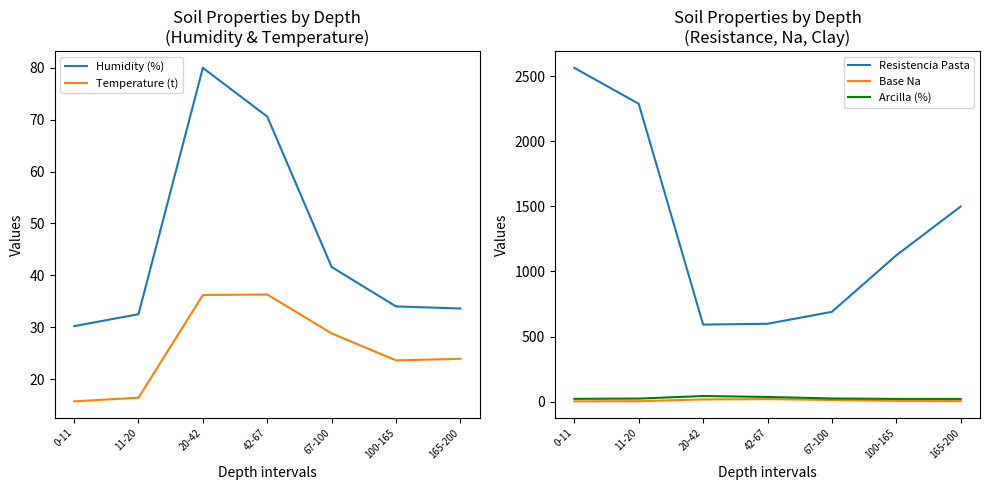

At 100-165, list the series in order from largest to smallest.

Resistencia Pasta, Humidity (%), Temperature (t), Arcilla (%), Base Na